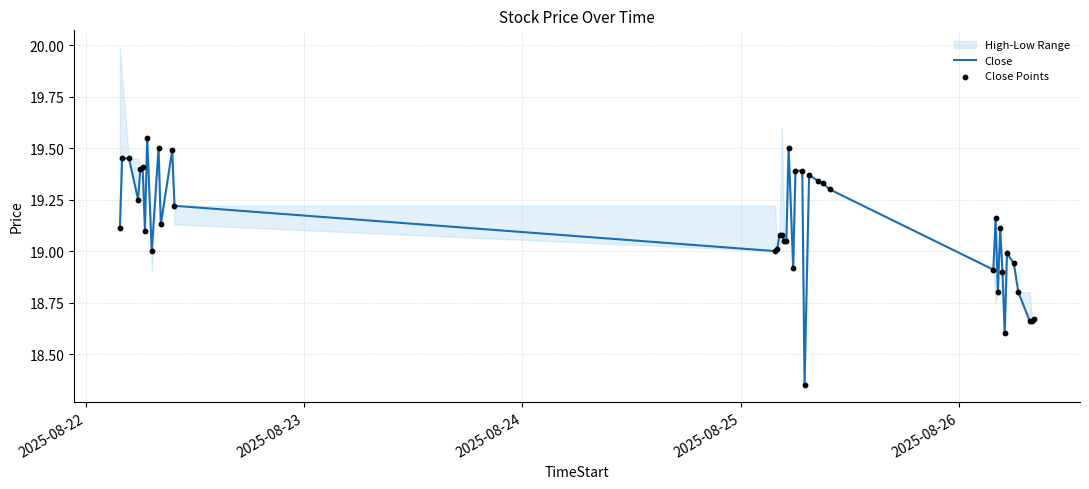

Is the value of Close at 2025-08-25 greater than the value of Close Points at 22?

No